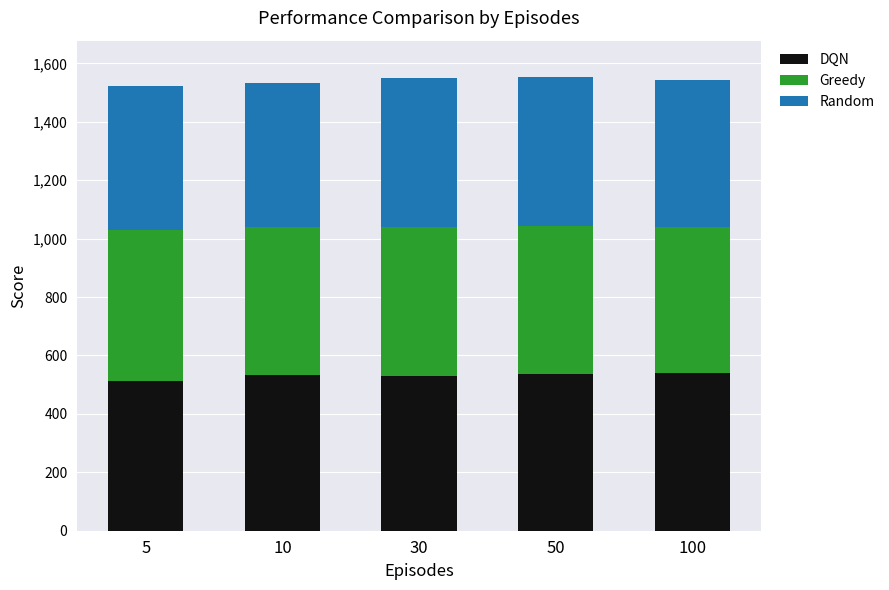

Are the bars grouped side by side (vs. stacked)?

No